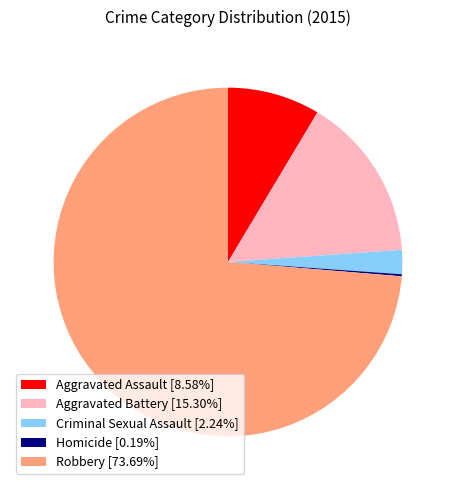

Is there a majority slice in this chart?

Yes